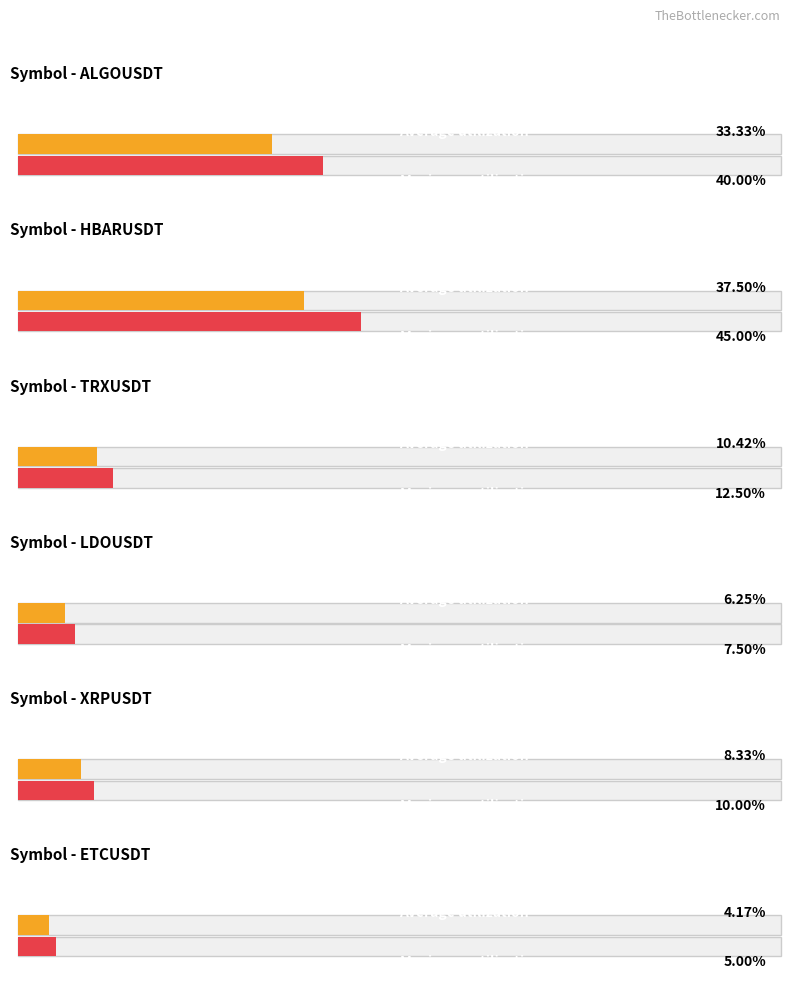

Is it true that Average price equals 0.1 at HBARUSDT?

False